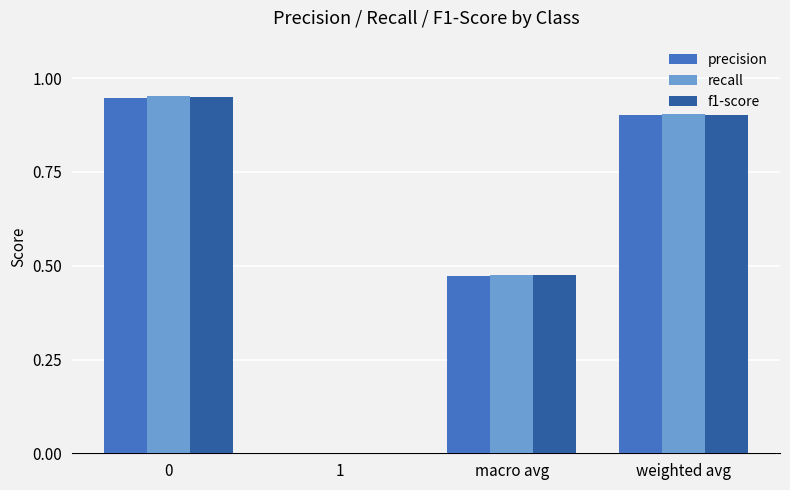

Is it true that precision equals 0.9 at 0?

True